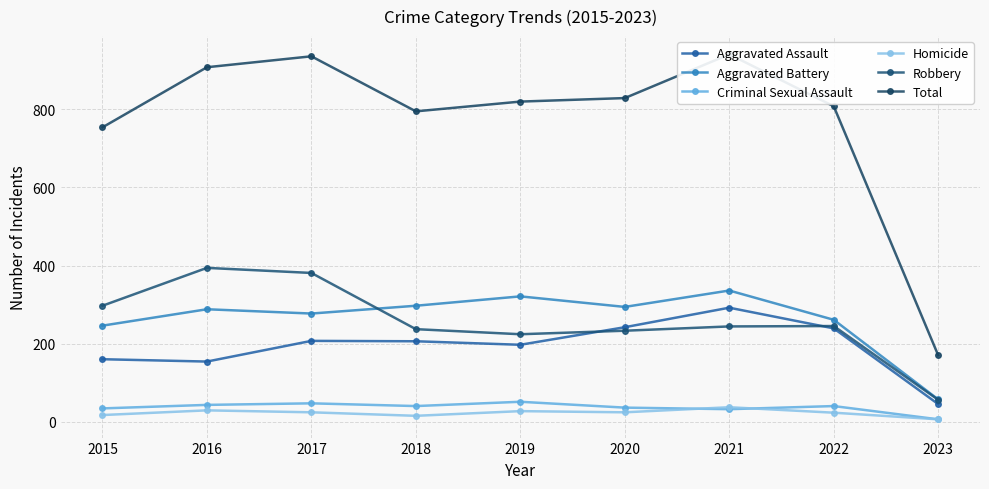

Reading left to right, extract all data points from this chart.

Aggravated Assault: 160	154	207	206	197	242	292	239	45
Aggravated Battery: 246	288	277	297	321	294	336	261	57
Criminal Sexual Assault: 34	43	47	40	51	36	32	40	6
Homicide: 17	29	24	15	27	24	37	23	6
Robbery: 297	394	381	237	224	233	244	245	56
Total: 754	908	936	795	820	829	941	808	170